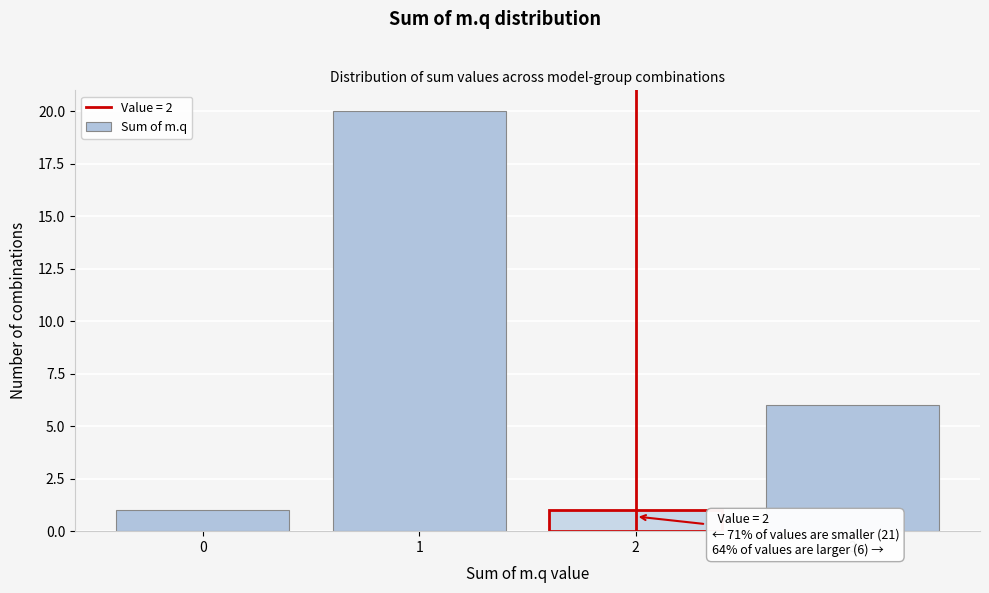

Which range on the x-axis has the tallest bar?

0.5 to 1.5